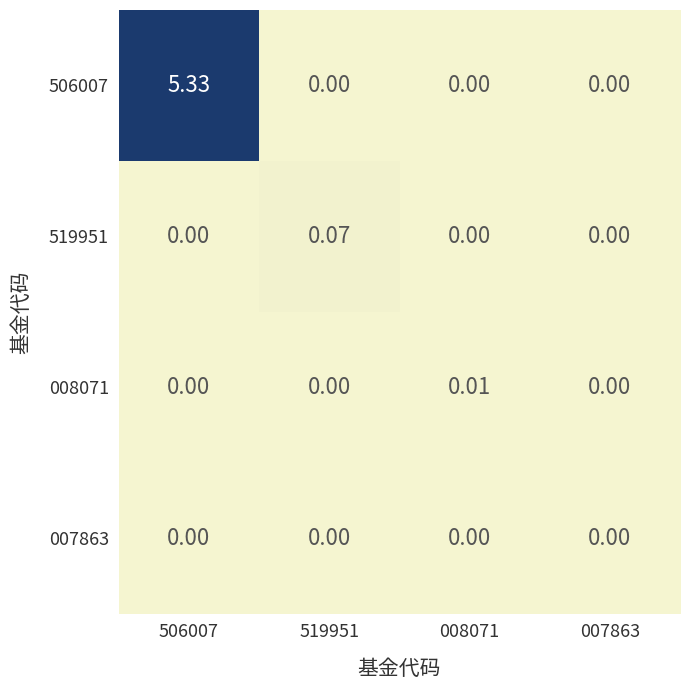

At which category is the sum across all series the highest?

506007